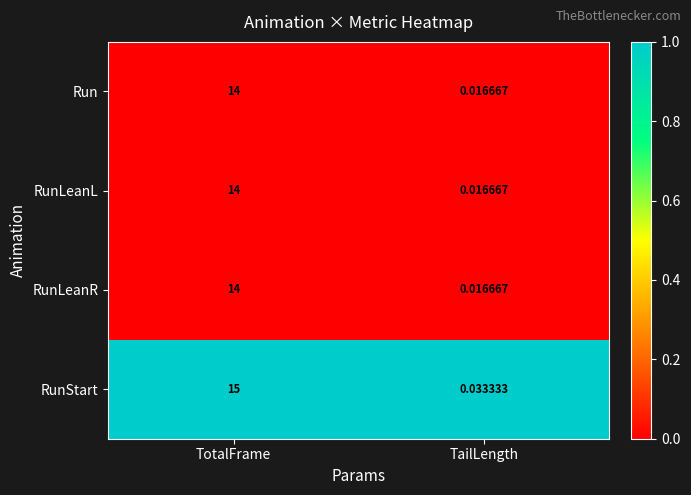

Rank the categories by RunLeanR value from highest to lowest.

TotalFrame, TailLength